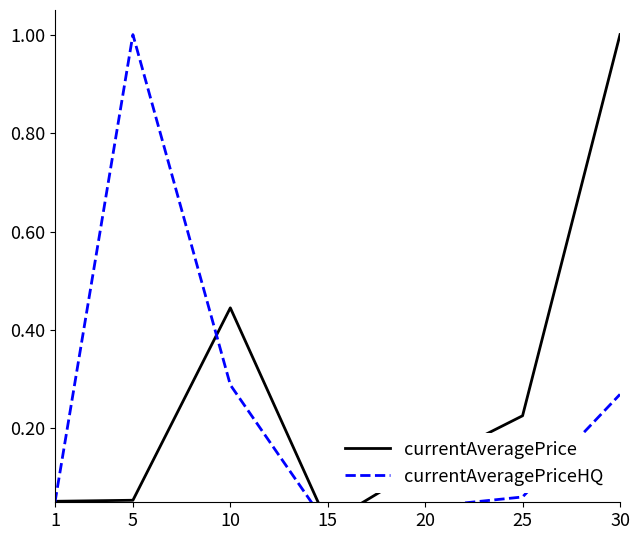

Between which two adjacent categories do currentAveragePriceHQ and currentAveragePrice first intersect?

1 and 5